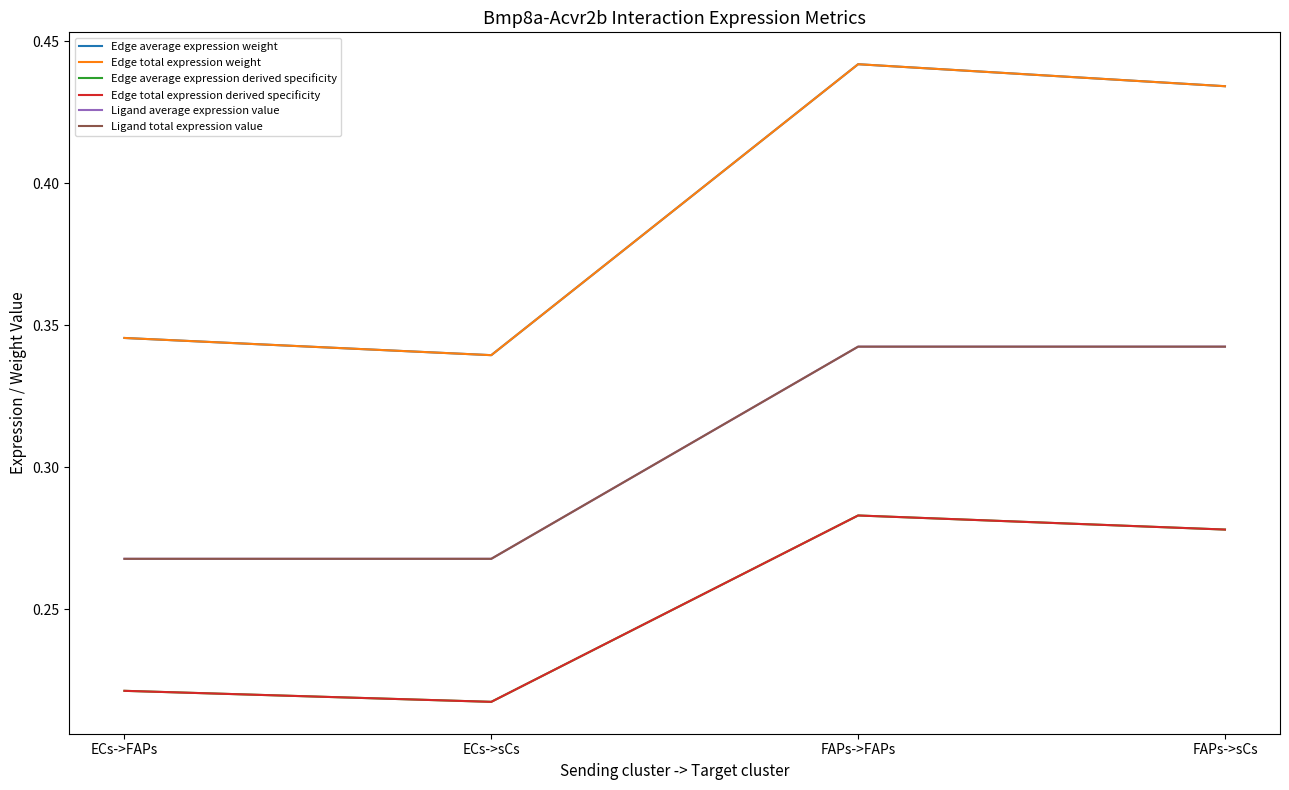

How many Edge average expression weight values are between 0 and 1?

4